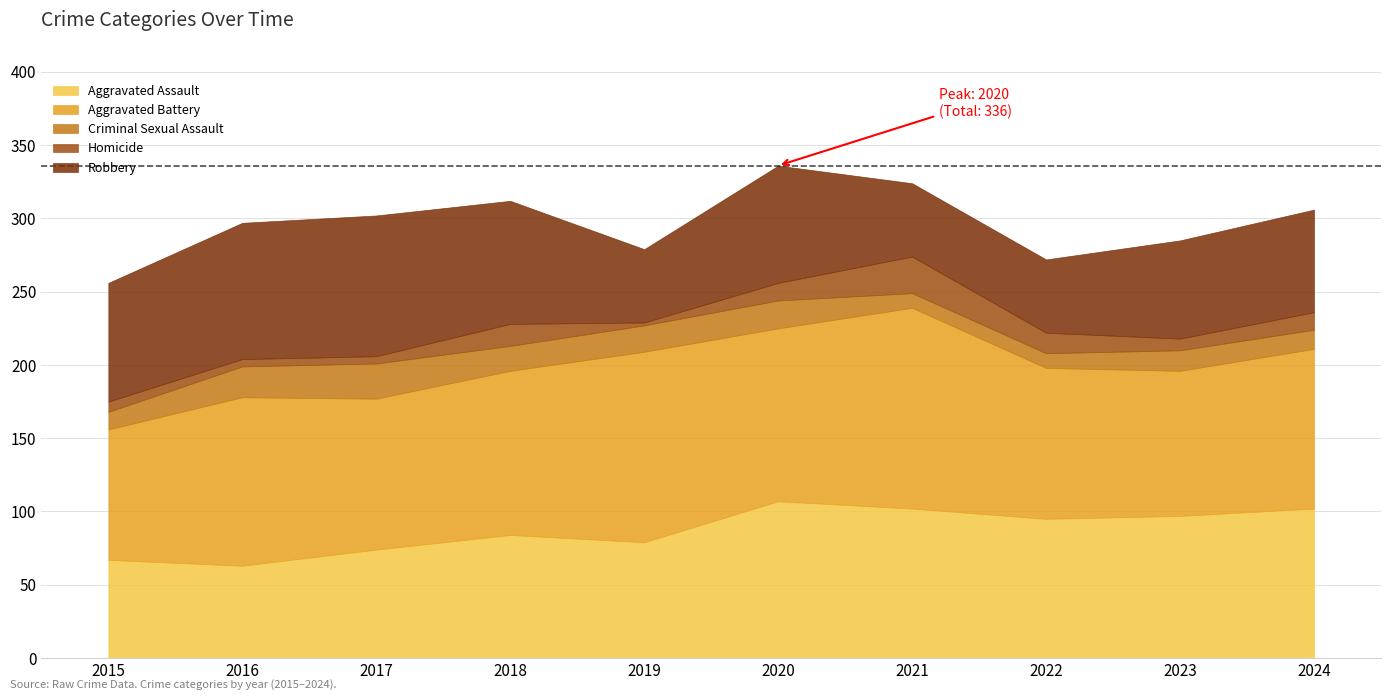

What is the difference between the maximum and minimum values in the Criminal Sexual Assault series?

14